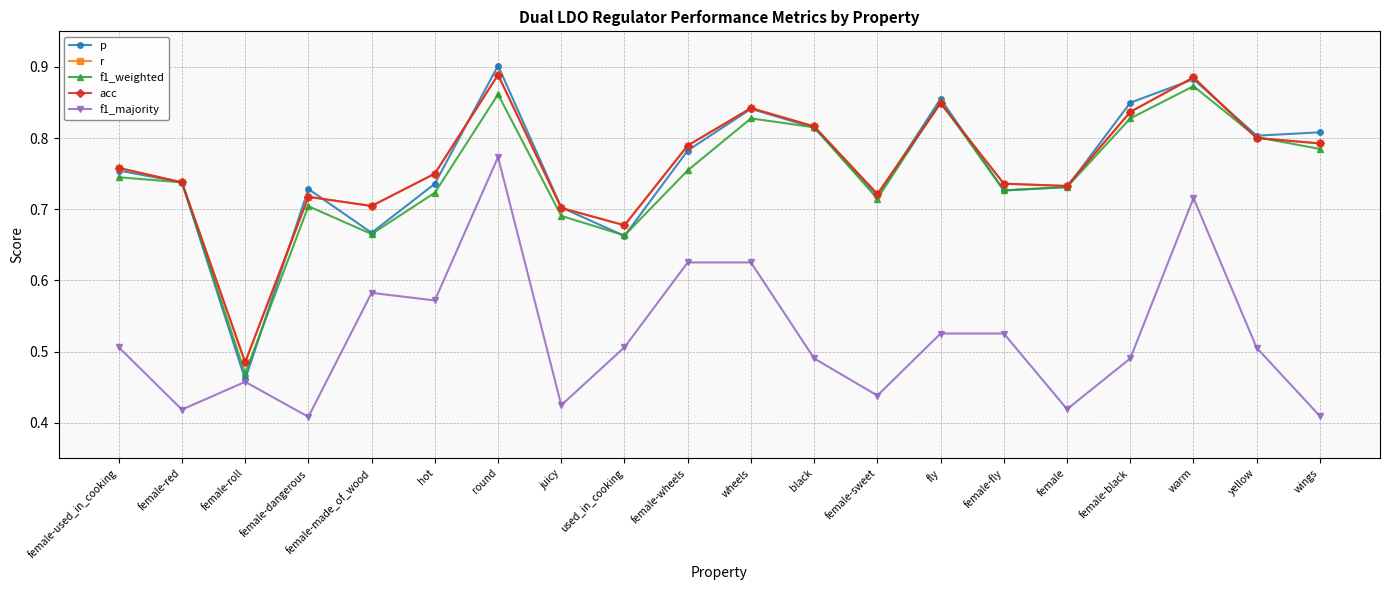

At which category does f1_majority reach its first local peak?

female-roll